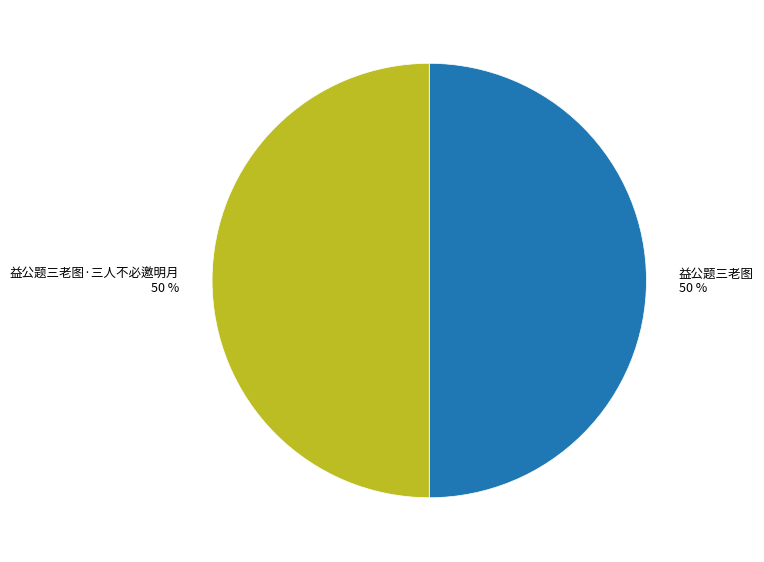

Combined, do 益公题三老图 and 益公题三老图·三人不必邀明月 account for over 50%?

Yes